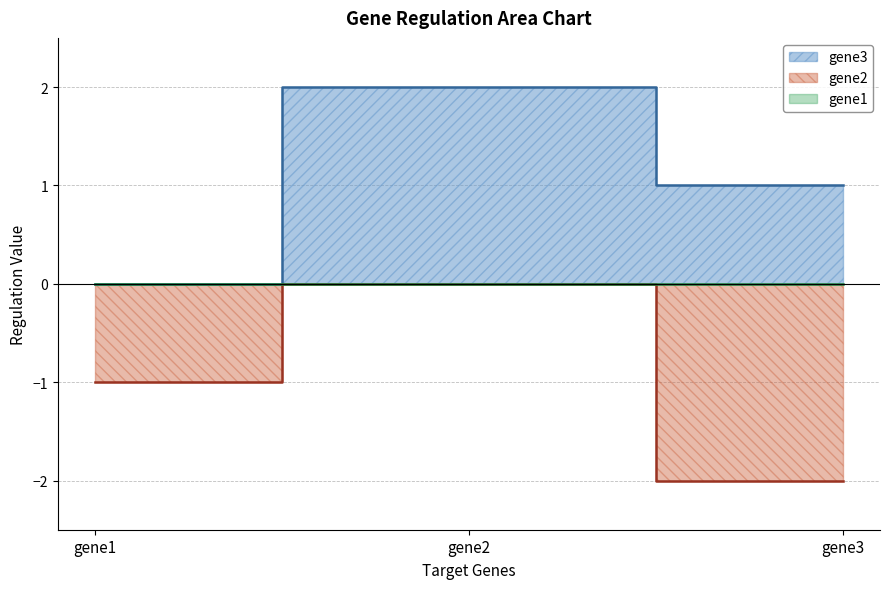

Is it true that gene2 equals -3.5 at gene3?

False